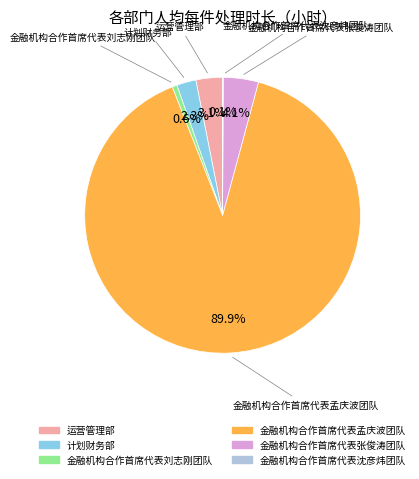

To the nearest percent, what is the difference between the largest and smallest slice percentages?

90%